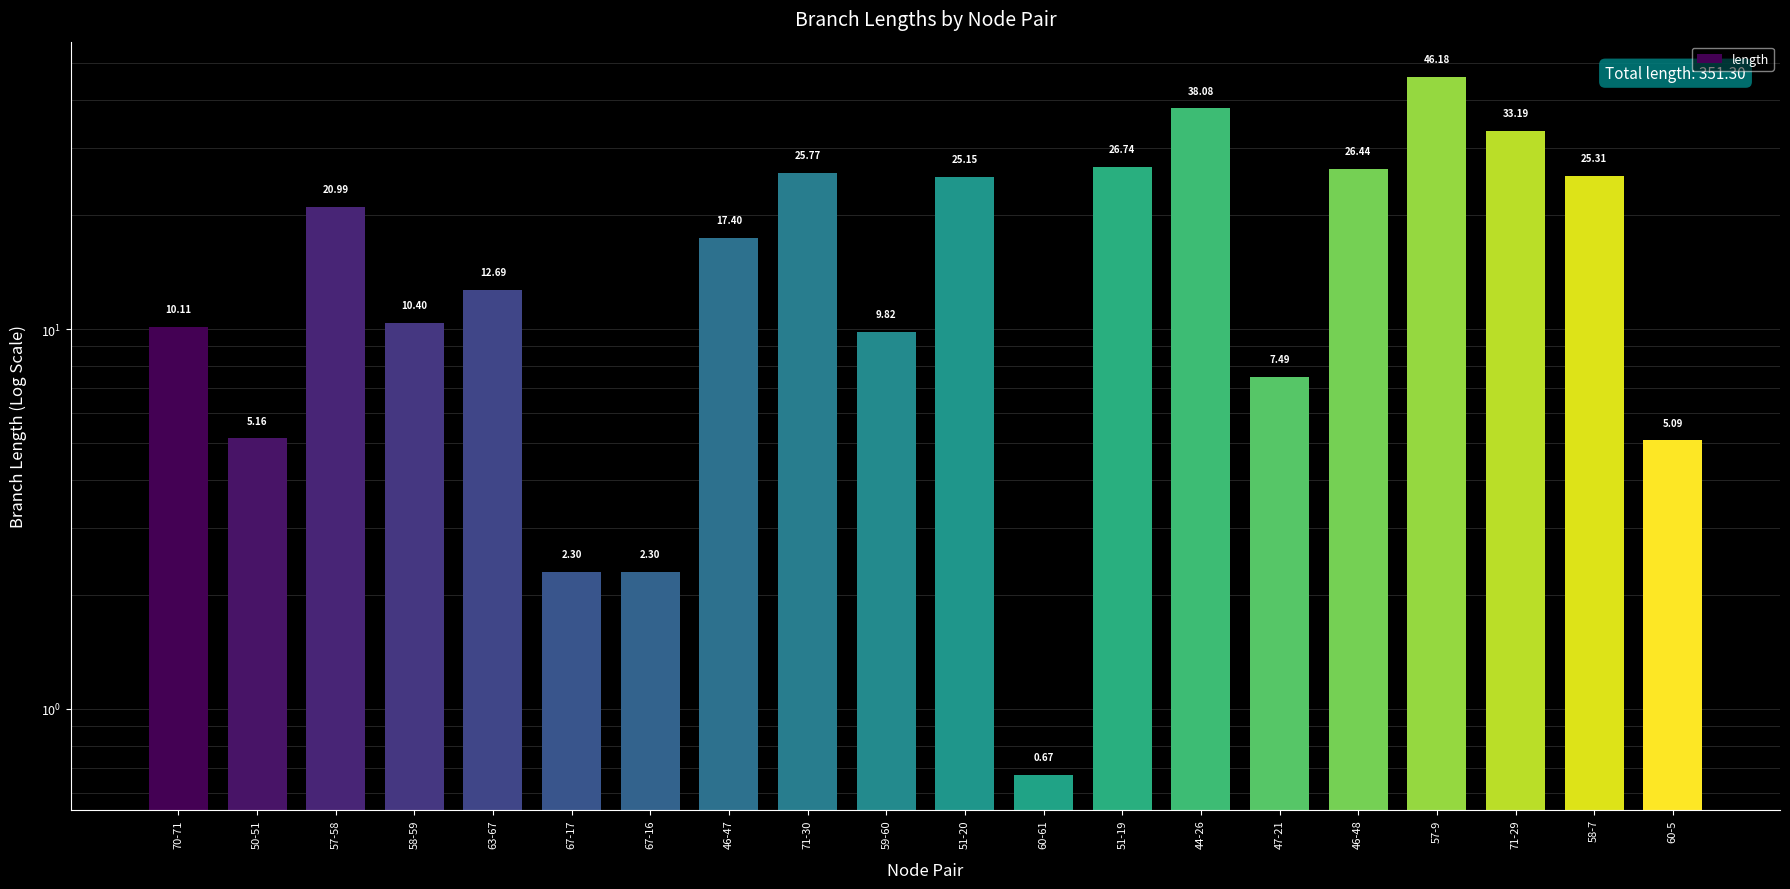

What is the sum of all values?

351.3